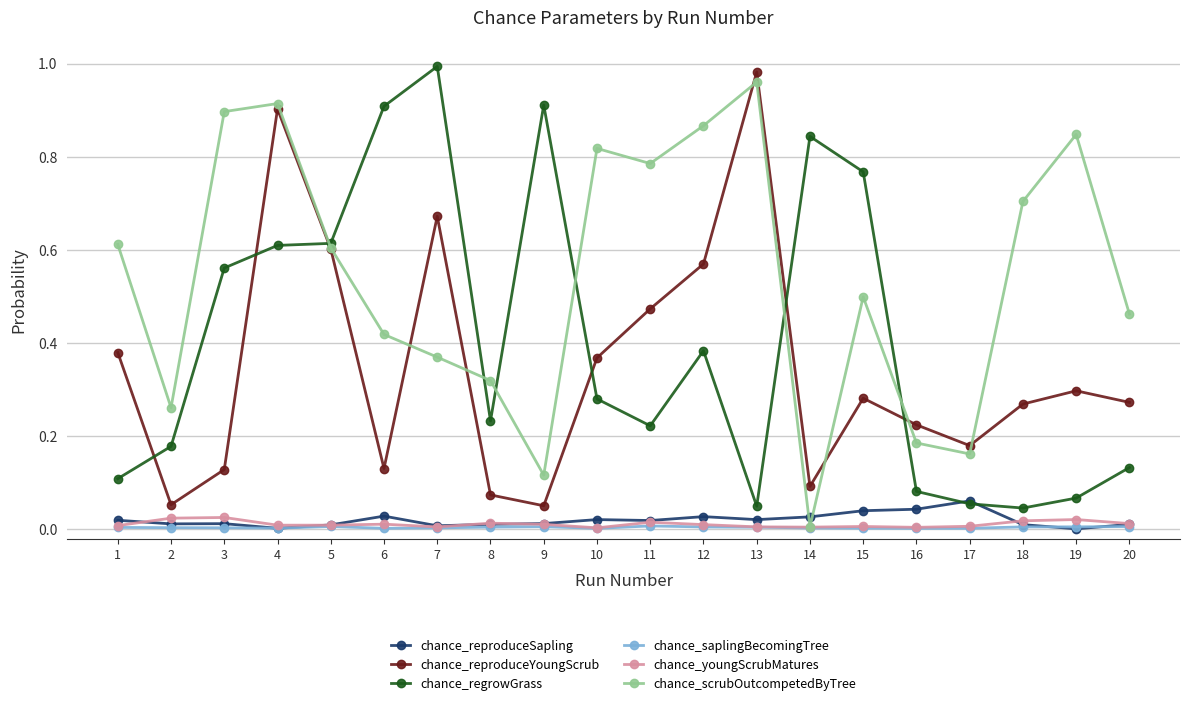

How many data points does each series have?

20